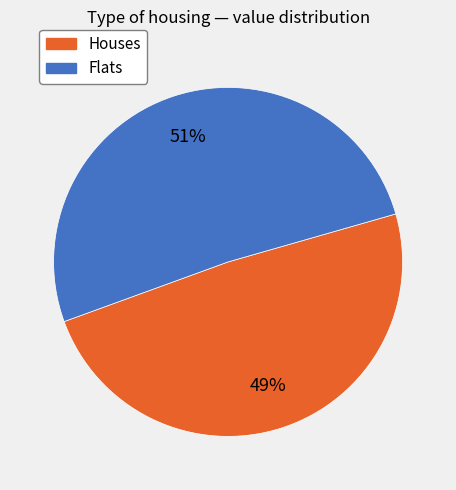

To the nearest percent, what is the average slice percentage?

50%